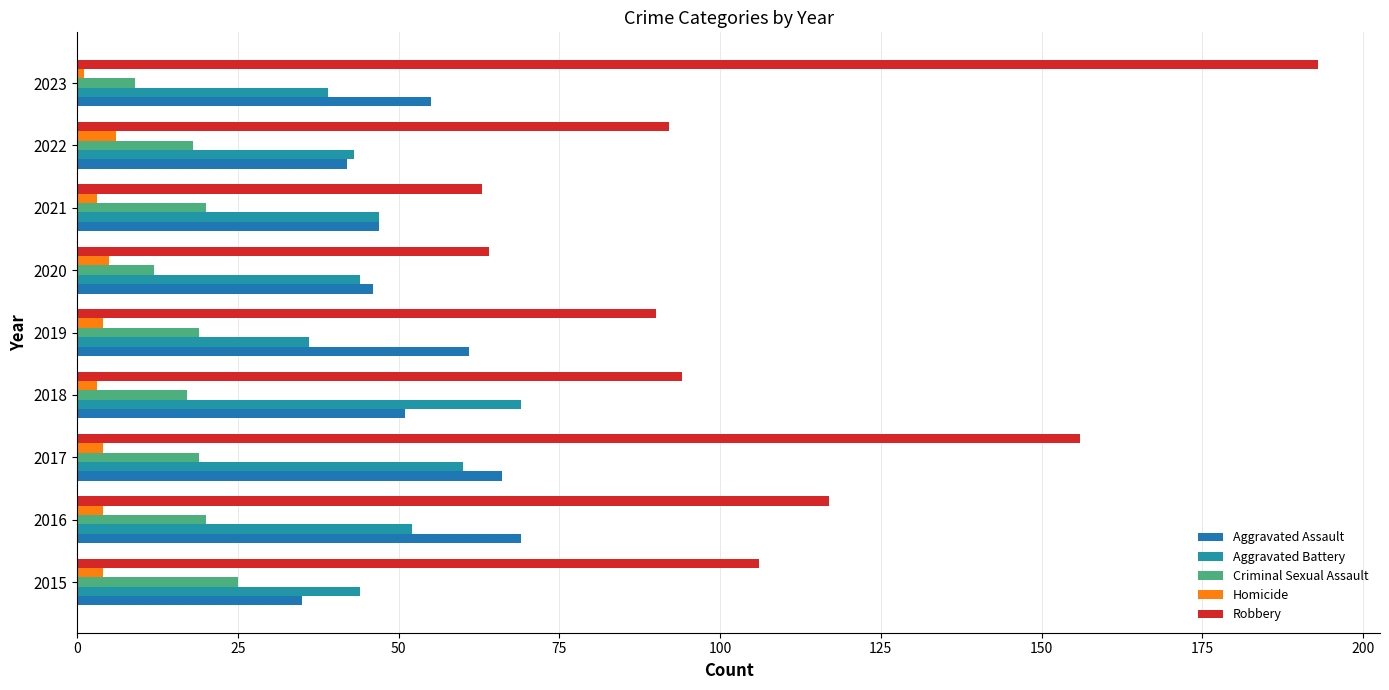

How many data points in Criminal Sexual Assault are less than 19?

4